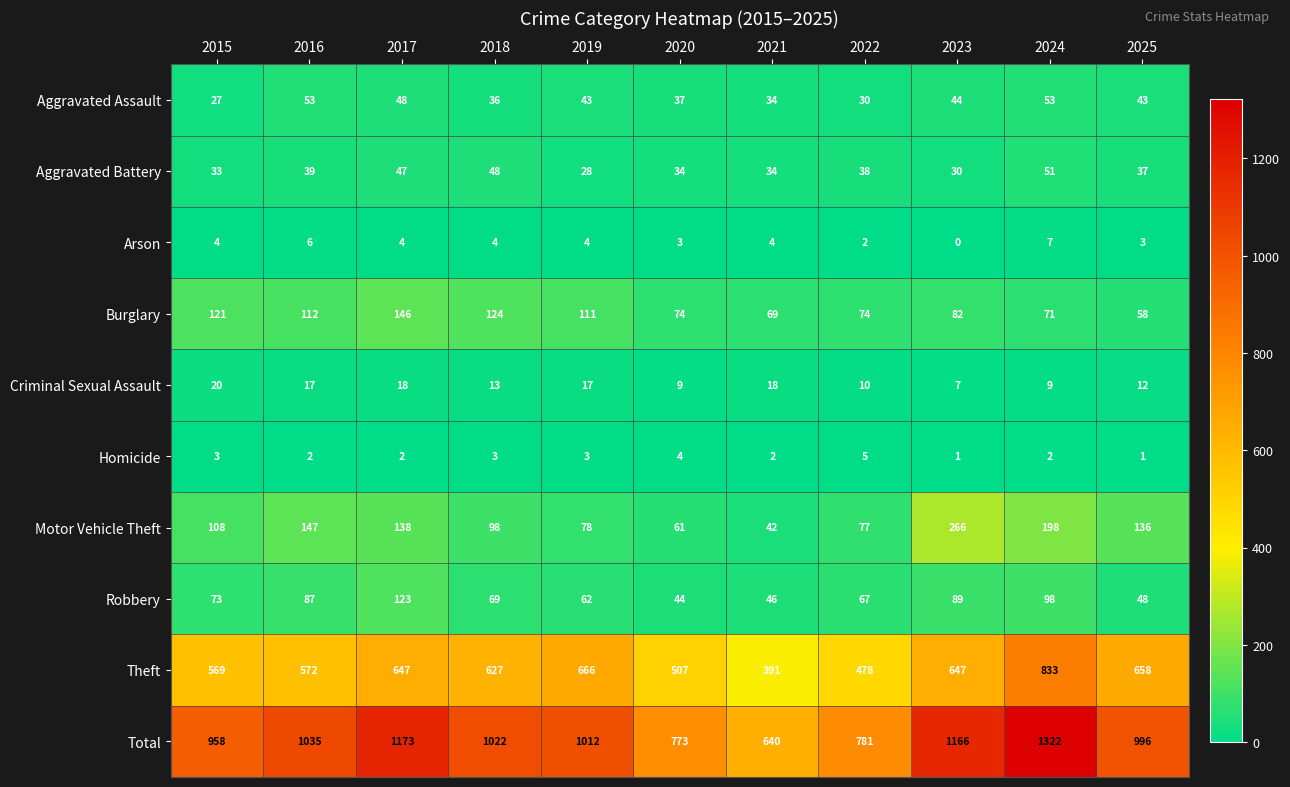

Which series has the widest spread of values?

Total